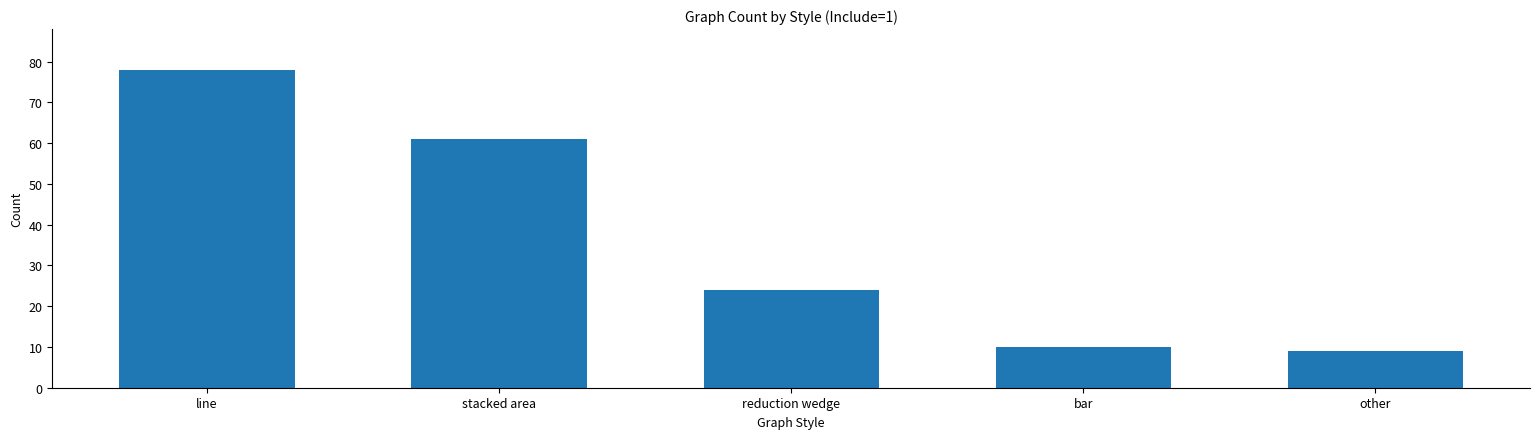

What is the change in value from stacked area to reduction wedge?

-37